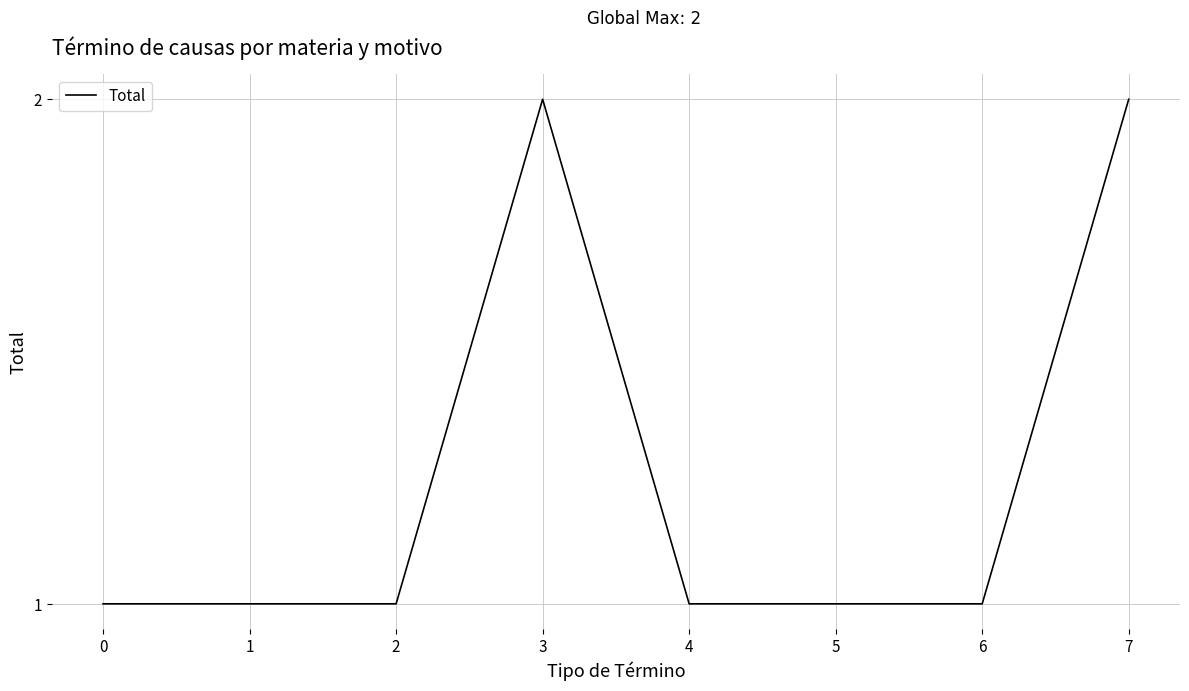

Does the chart have visible grid lines?

Yes